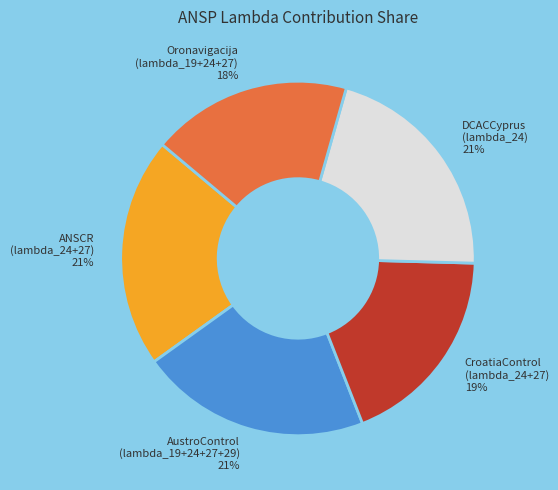

To the nearest percent, what is the combined percentage of DCACCyprus (lambda_24) and AustroControl (lambda_19+24+27+29)?

42%